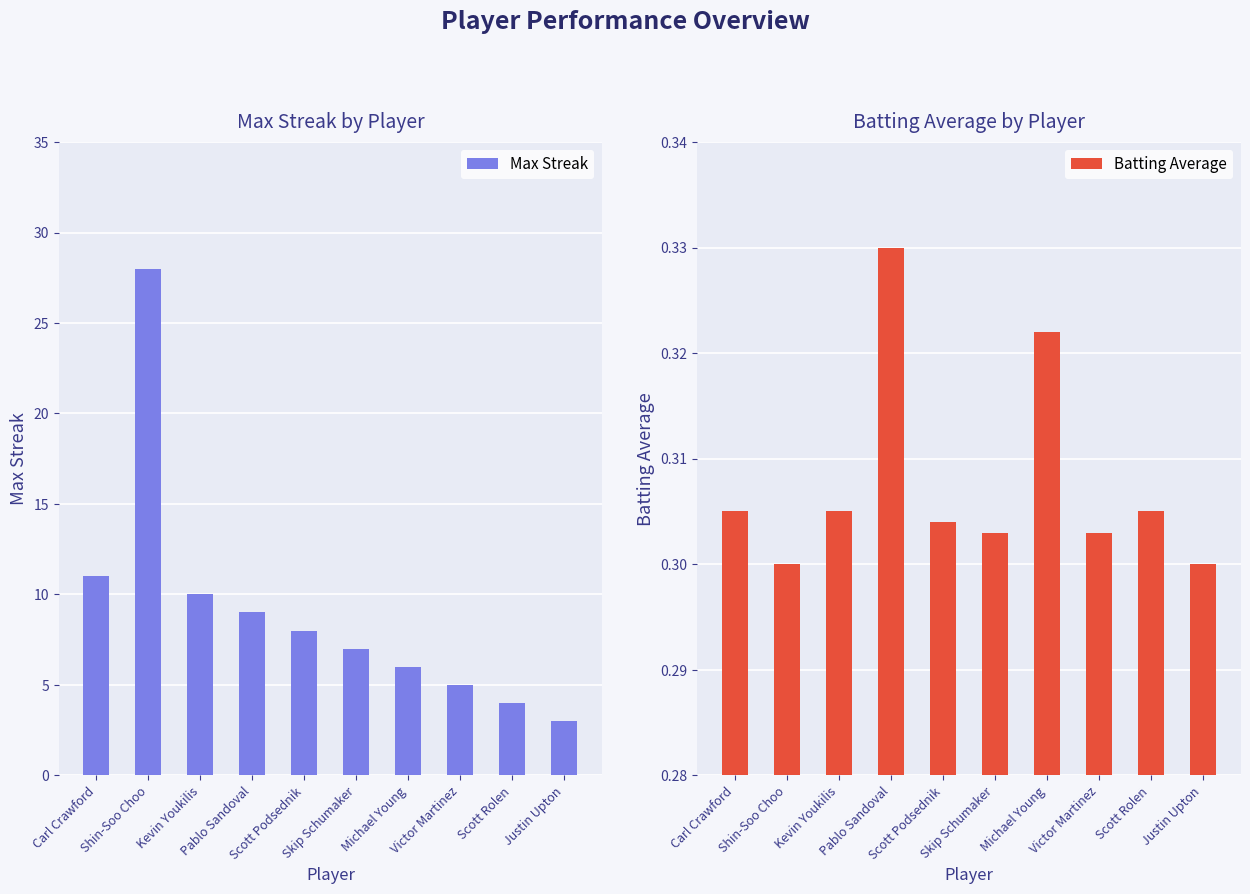

Which category has the lowest value in the Batting Average series?

Shin-Soo Choo